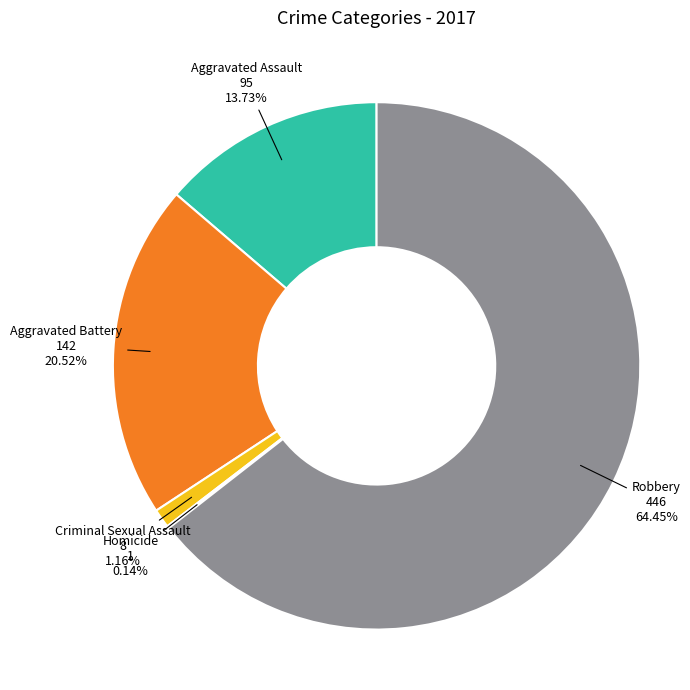

Do Aggravated Assault and Aggravated Battery together represent more than half of the pie?

No